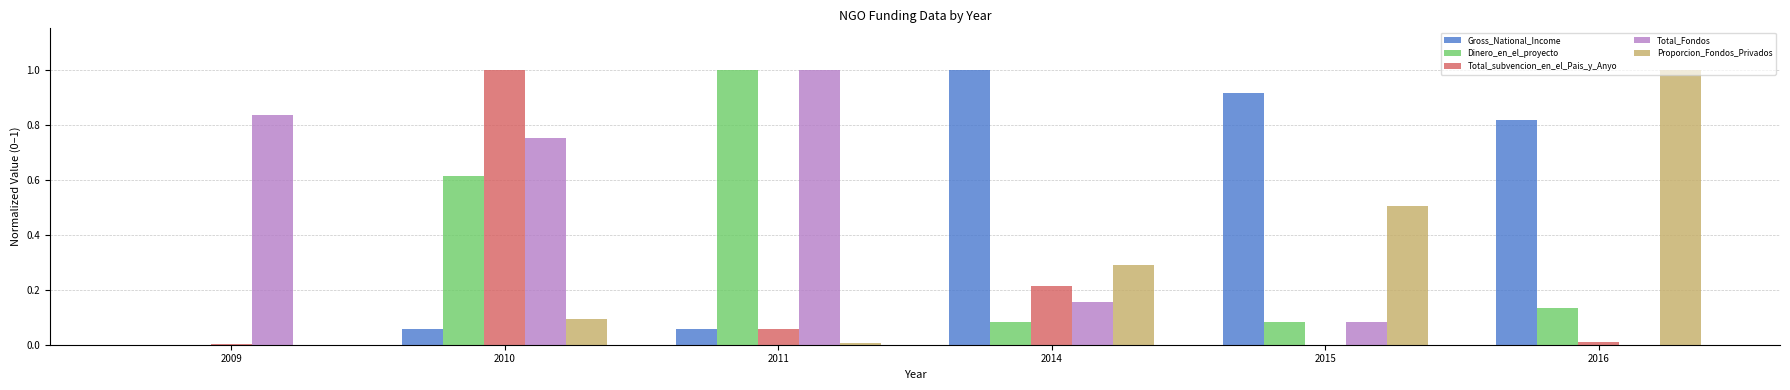

True or false: Total_Fondos has a value of 0.1 at 2015.

True